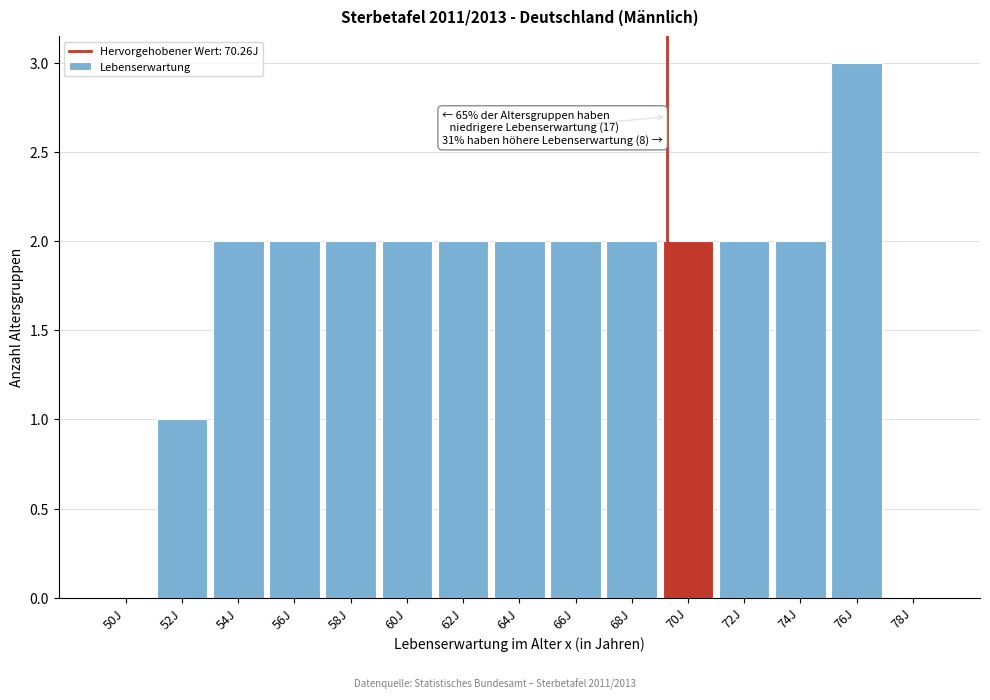

Reading left to right, transcribe all the data shown in this chart.

50J=0	52J=1	54J=2	56J=2	58J=2	60J=2	62J=2	64J=2	66J=2	68J=2	70J=2	72J=2	74J=2	76J=3	78J=0